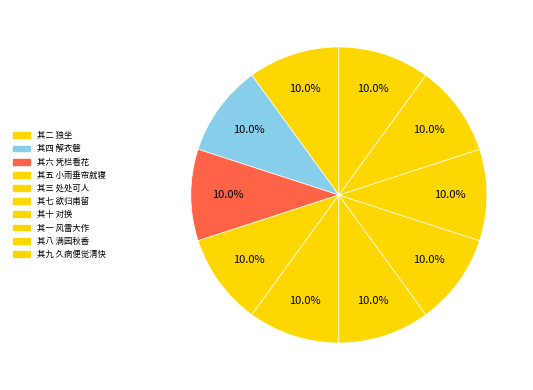

What percentage is the 其三 处处可人 slice, to the nearest percent?

10%